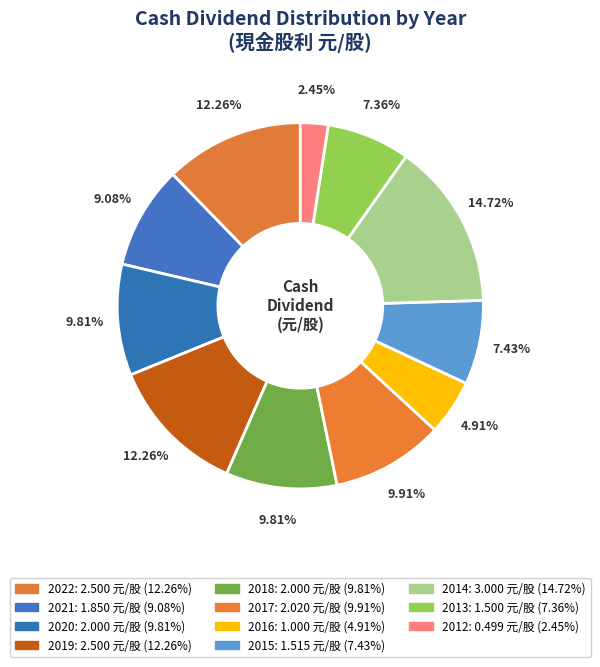

How many segments does this pie chart have?

11